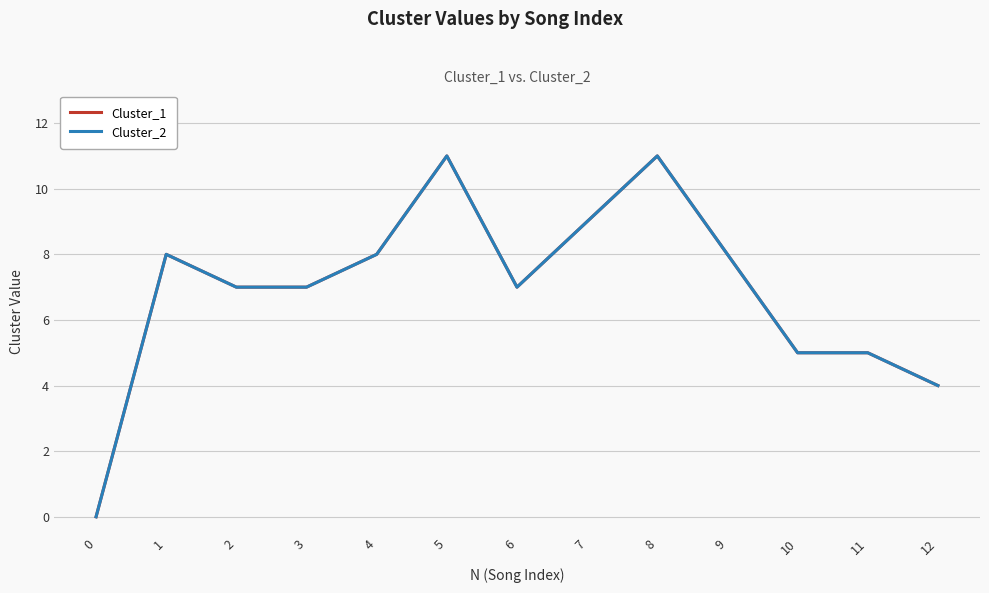

Is it true that Cluster_2 equals -4 at 0?

False